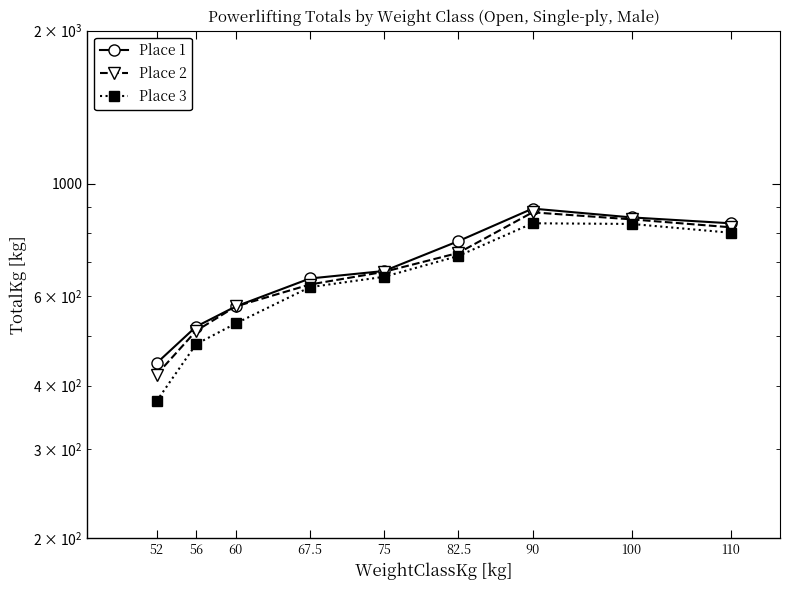

Is it true that Place 2 equals 170.1 at 56?

False